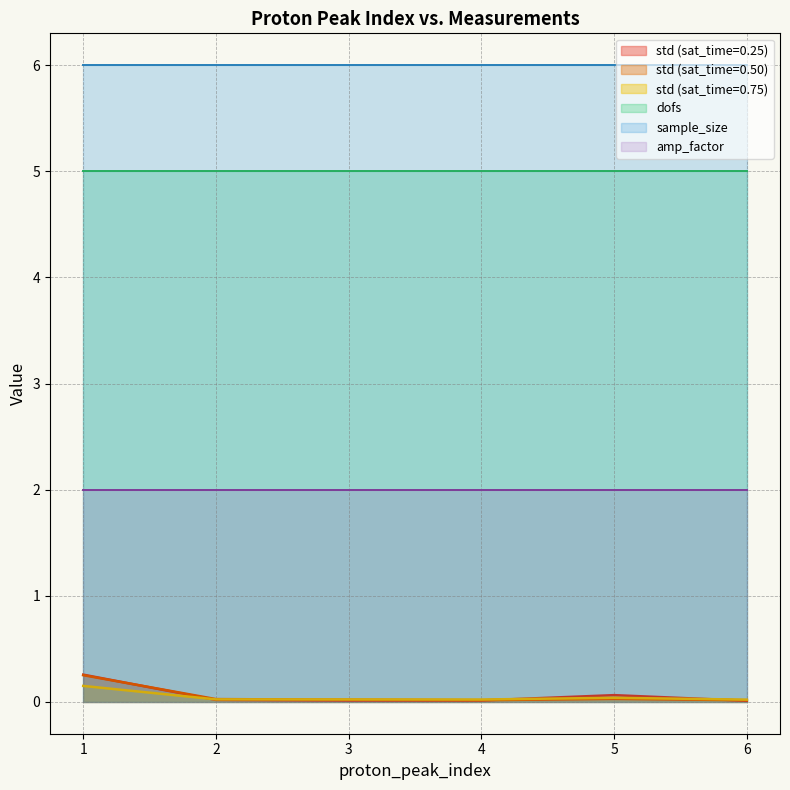

What is the highest value of the amp_factor series?

2.0